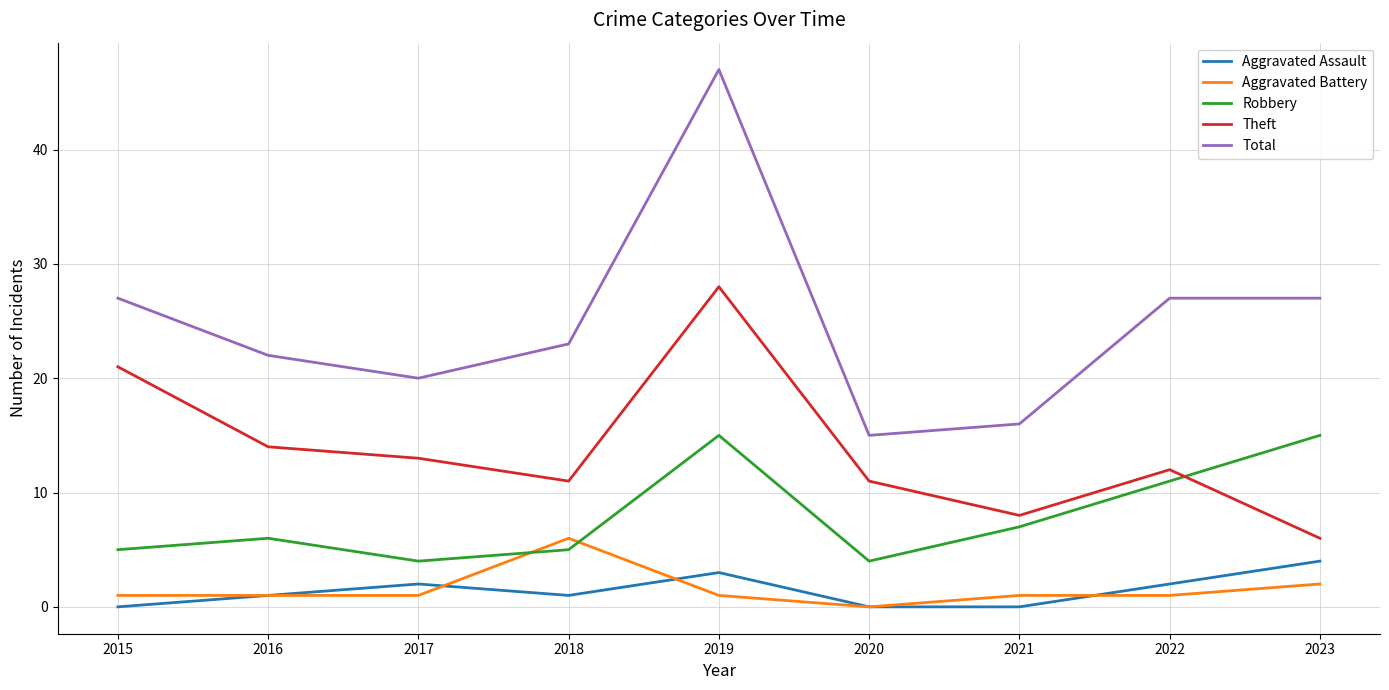

Which series changed the most between 2017 and 2021?

Theft